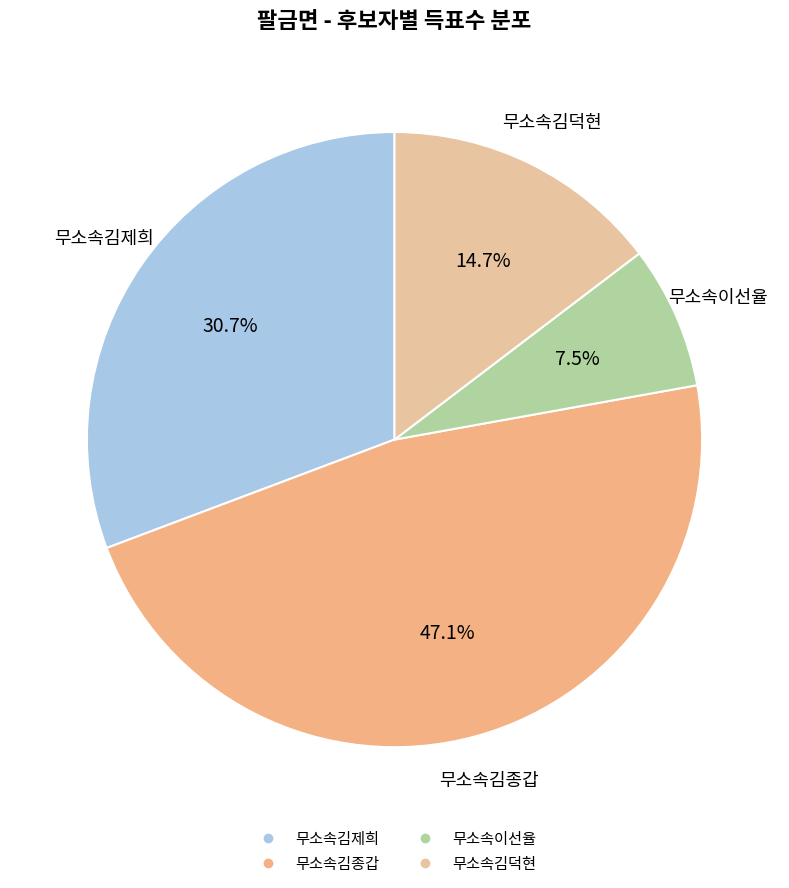

Approximately how many times larger is the value at 무소속김제희 compared to 무소속이선율?

4.1